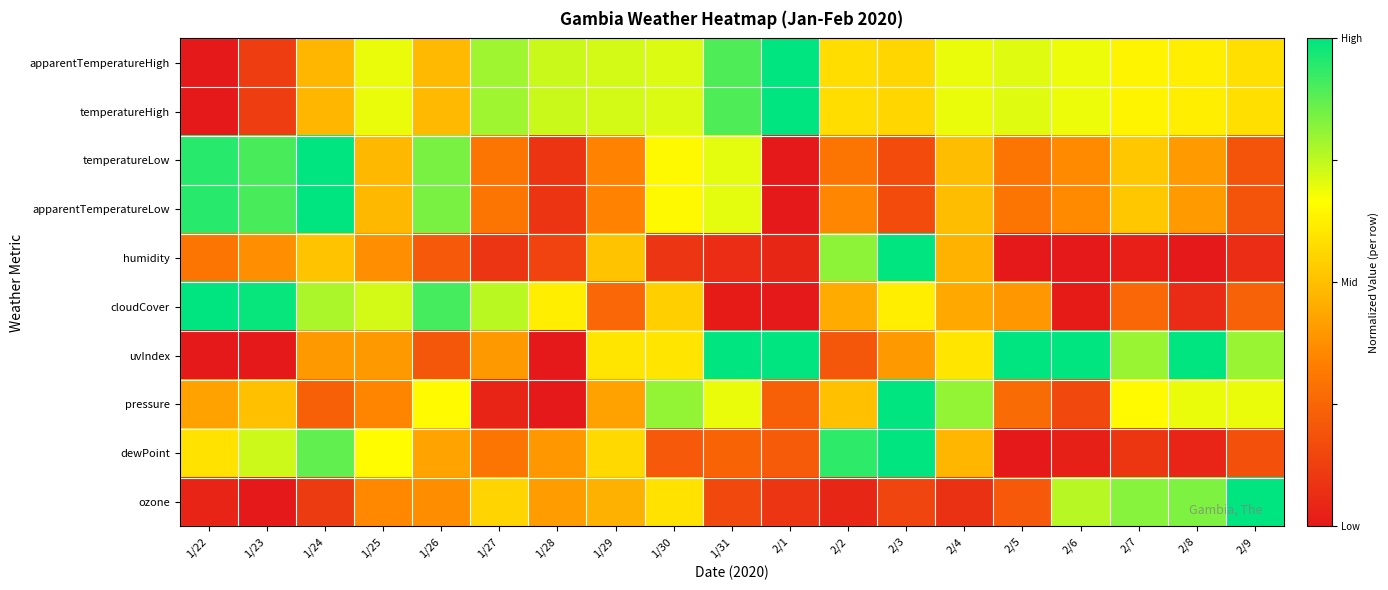

At how many categories does at least one series exceed 0?

19